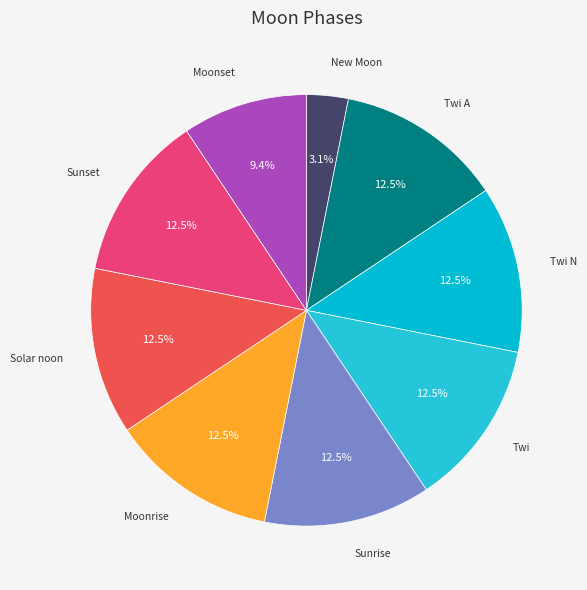

Does Moonrise represent more than half of the total?

No